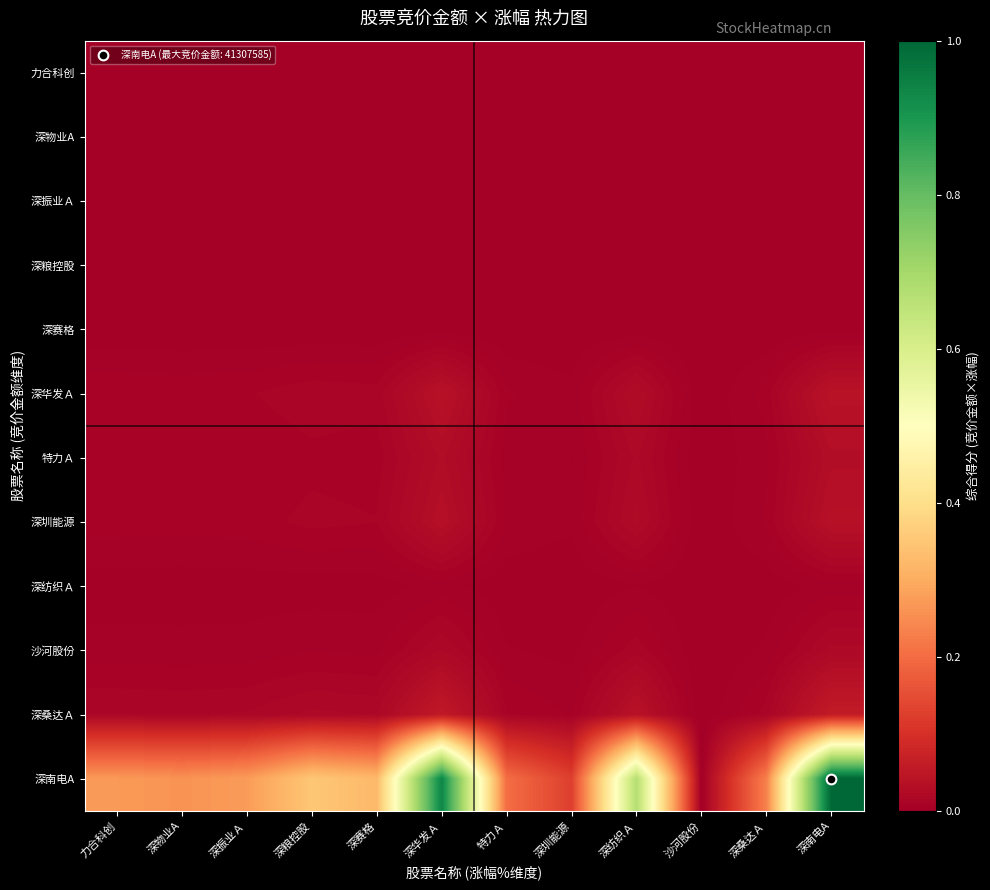

What is the difference between the highest and lowest values at 深圳能源?

0.1